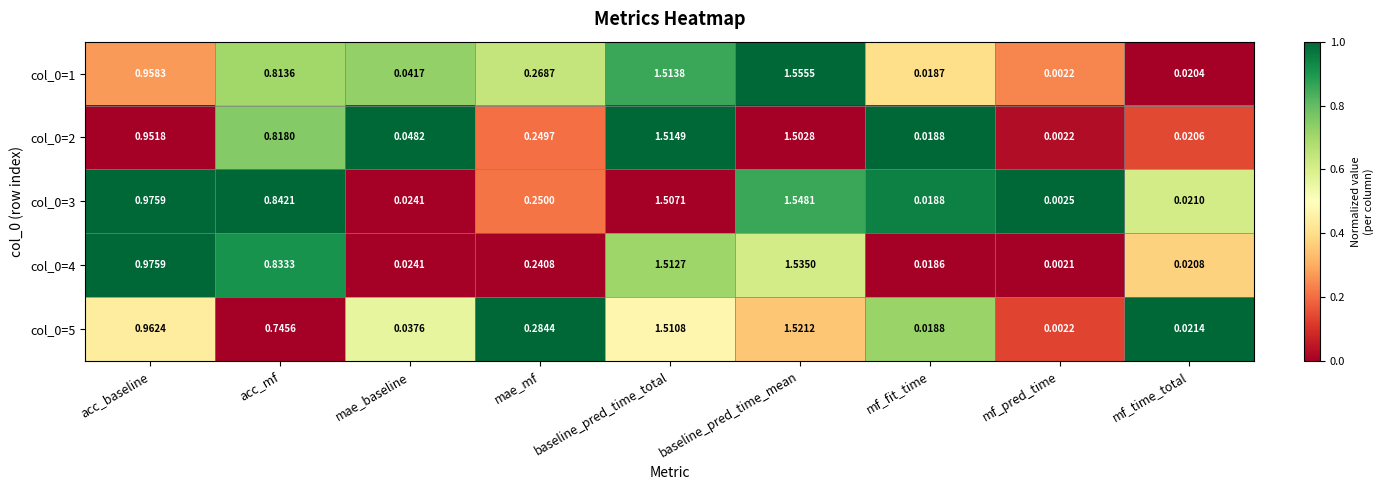

At which category is the sum across all series the highest?

baseline_pred_time_mean